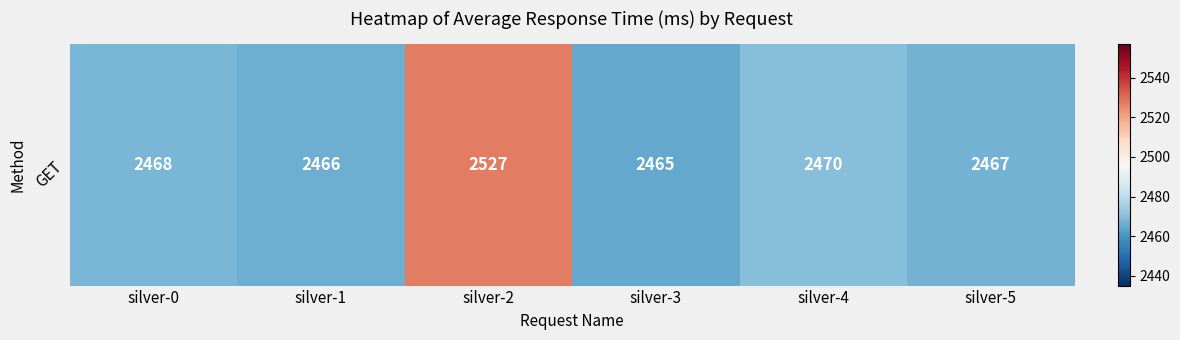

The chart shows a value of 1305 at silver-3. True or false?

False